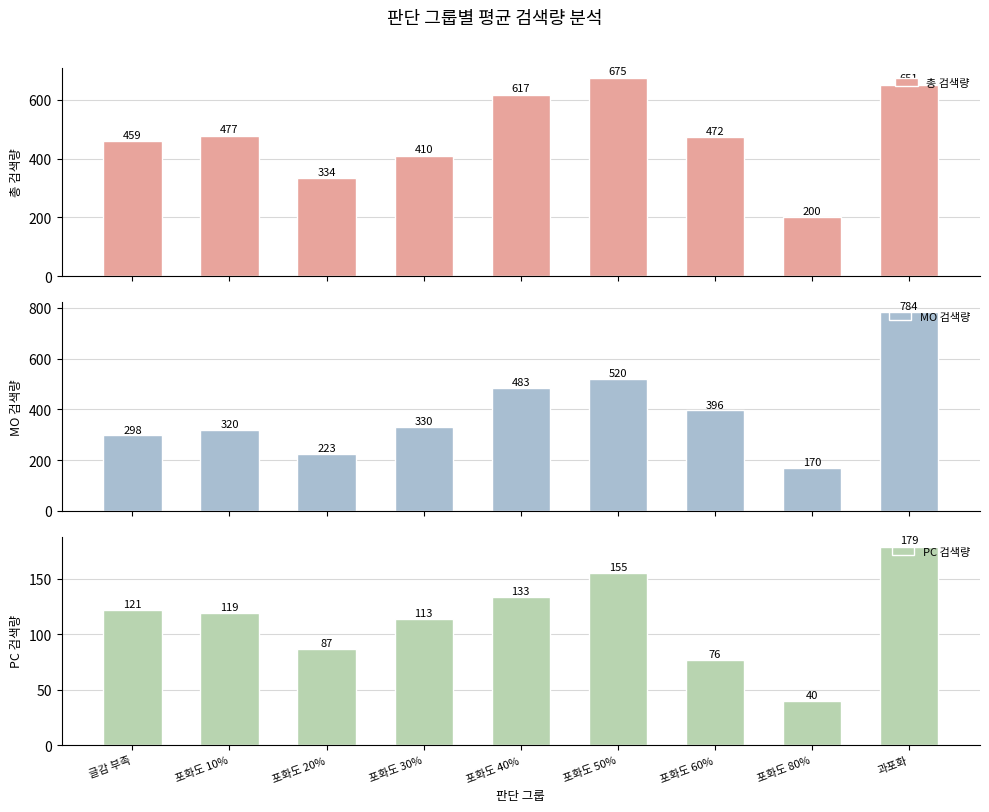

The PC 검색량 series shows 113.3 at 포화도 30%. True or false?

True